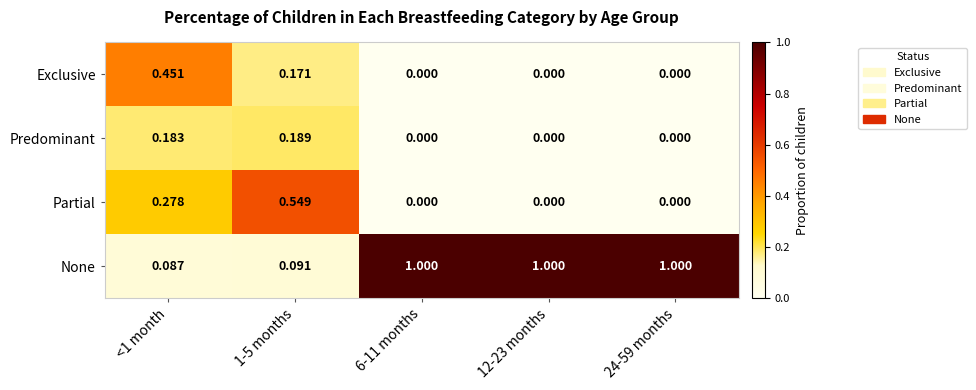

Is the value of Exclusive at <1 month greater than the value of Partial at 6-11 months?

Yes